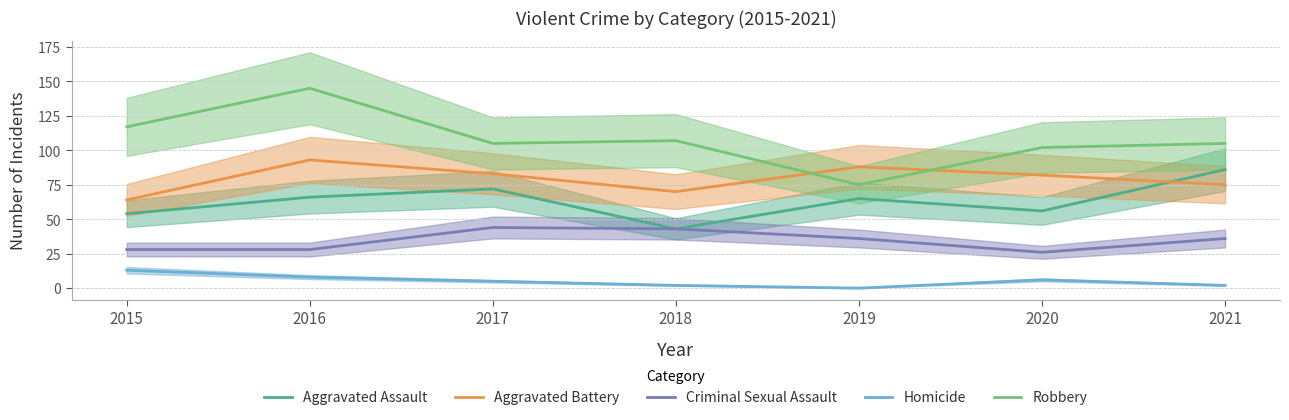

Reading left to right, what are all the values shown in this chart?

Aggravated Assault: 54	66	72	43	65	56	86
Aggravated Battery: 64	93	83	70	88	82	75
Criminal Sexual Assault: 28	28	44	43	36	26	36
Homicide: 13	8	5	2	0	6	2
Robbery: 117	145	105	107	75	102	105